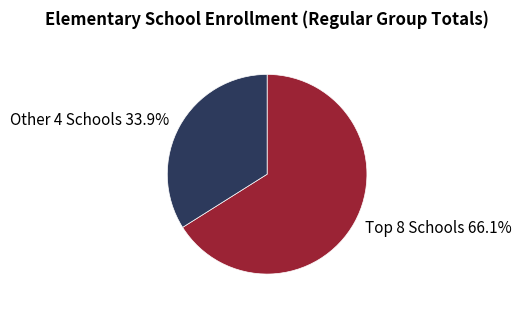

Rank the categories by value from highest to lowest.

Top 8 Schools 66.1%, Other 4 Schools 33.9%